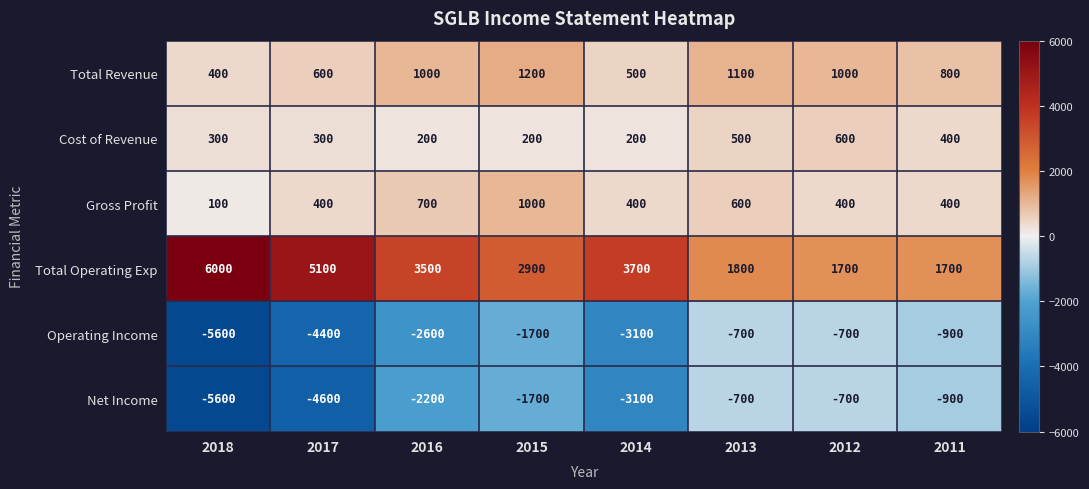

The Total Operating Exp series shows 1700 at 2012. True or false?

True